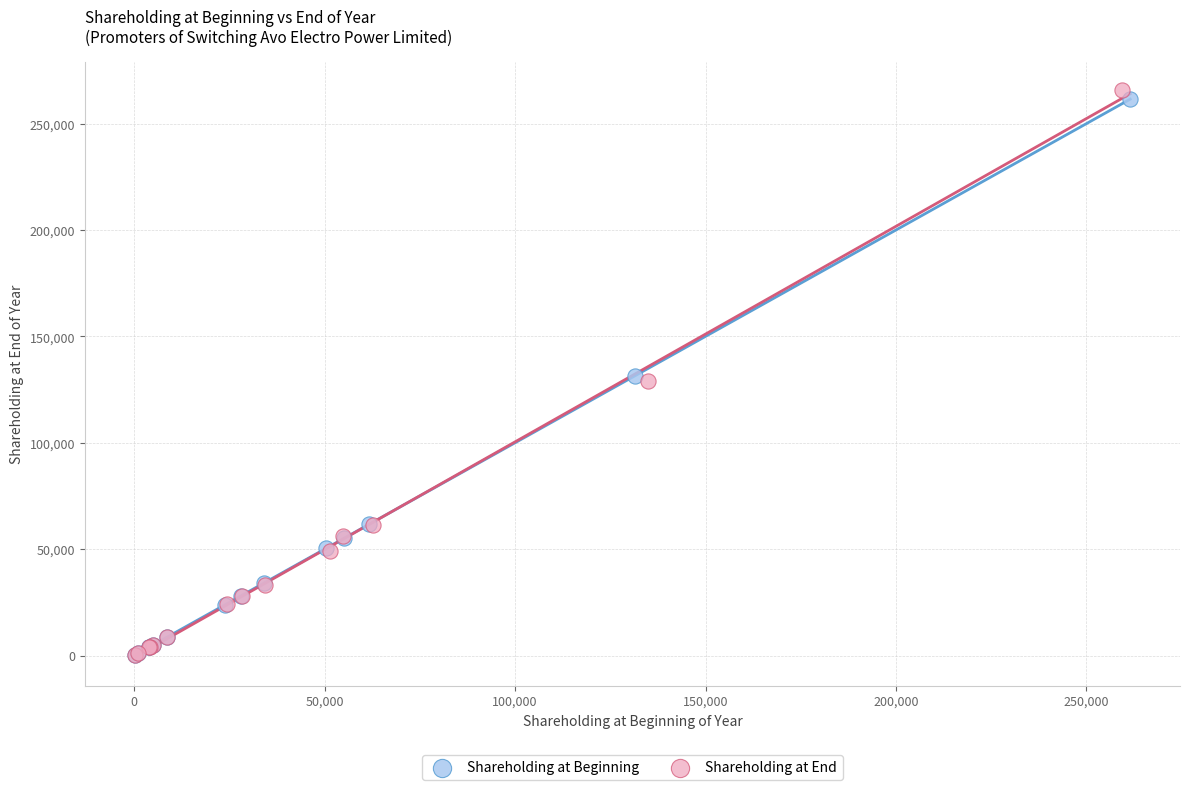

Which series has the largest Y range (max minus min)?

Shareholding at End